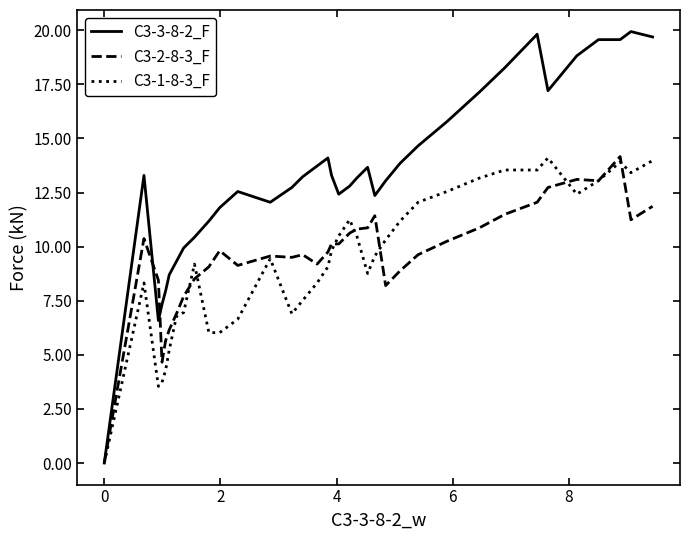

Which series has the largest range (max minus min)?

C3-3-8-2_F